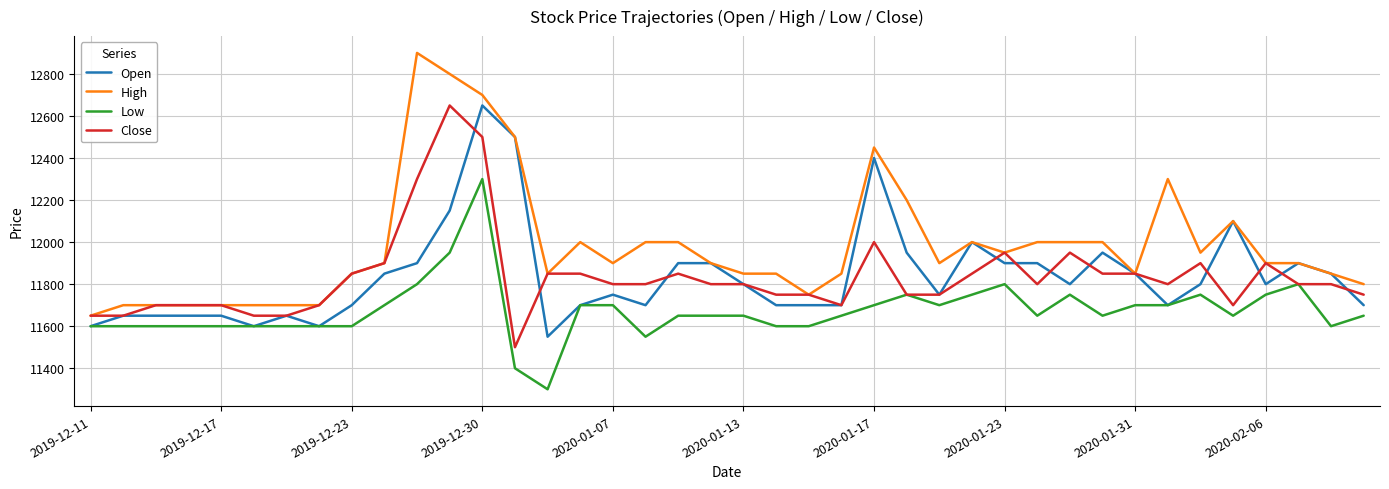

What is the minimum value for Close?

11500